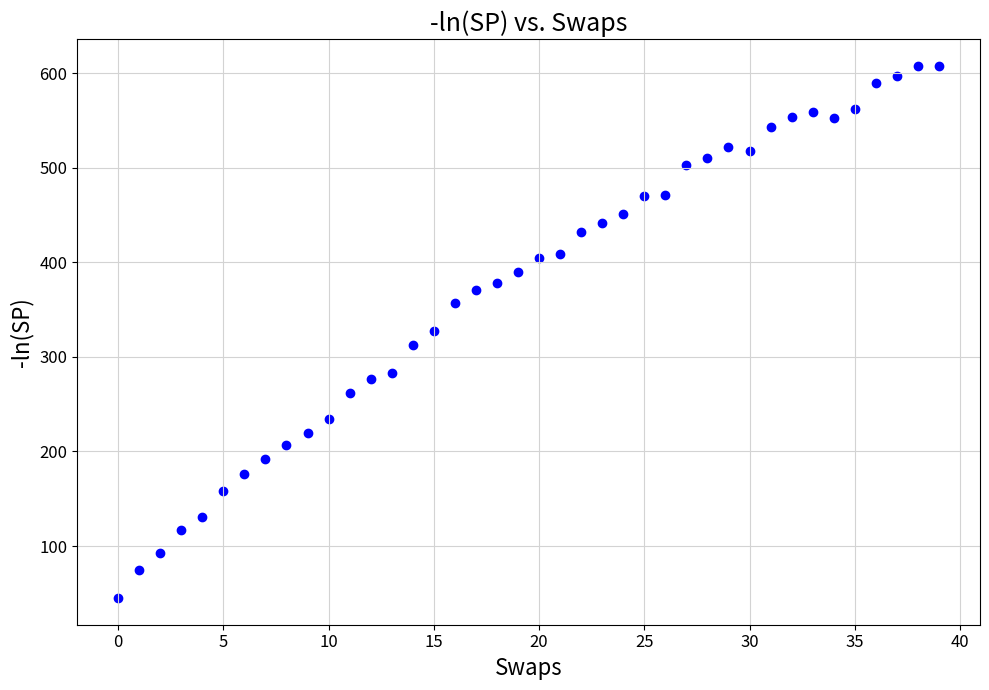

What is the range of Y values (max minus min)?

563